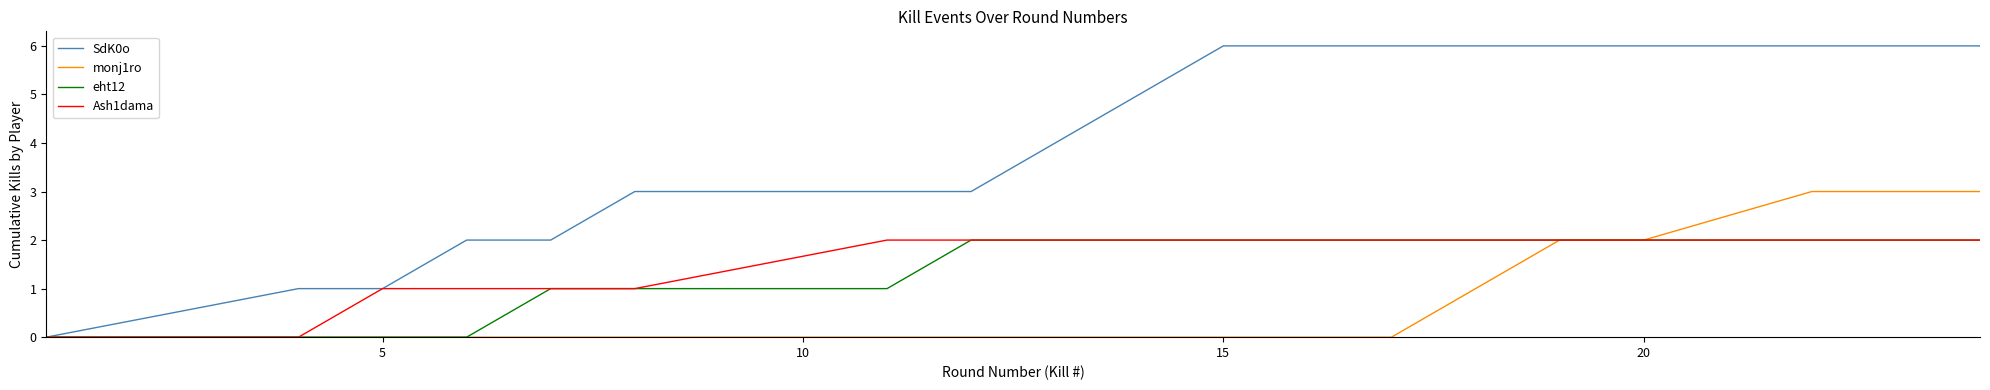

Which series has the largest range (max minus min)?

SdK0o